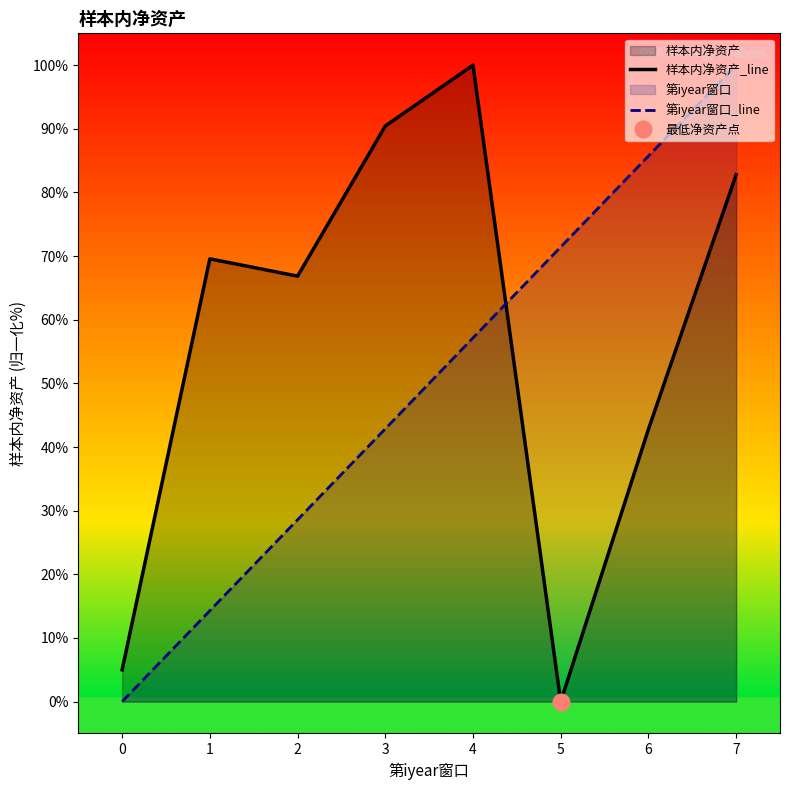

What is the average value of the 第iyear窗口_line series?

50.0